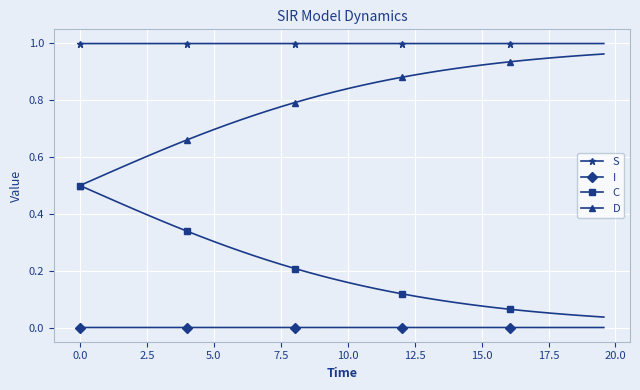

True or false: S and I intersect in this chart.

False